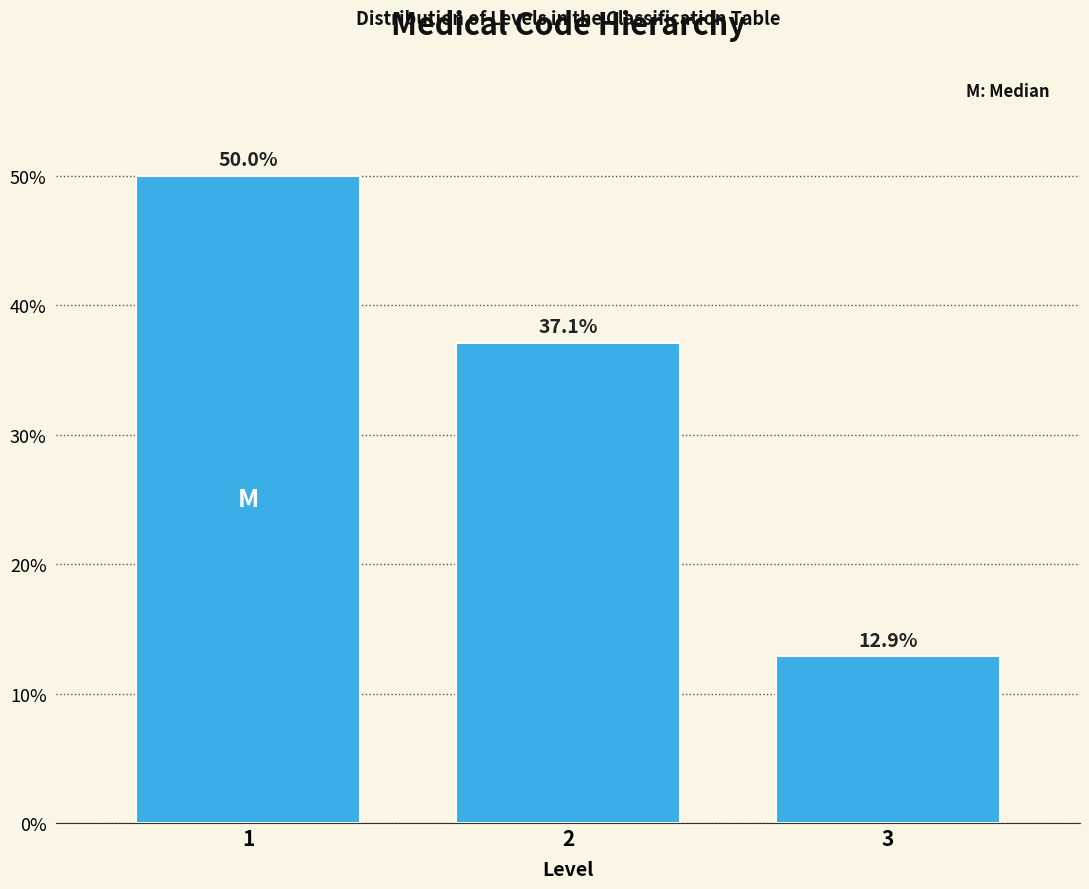

Reading left to right, extract all data points from this chart.

1=50.0	2=37.1	3=12.9